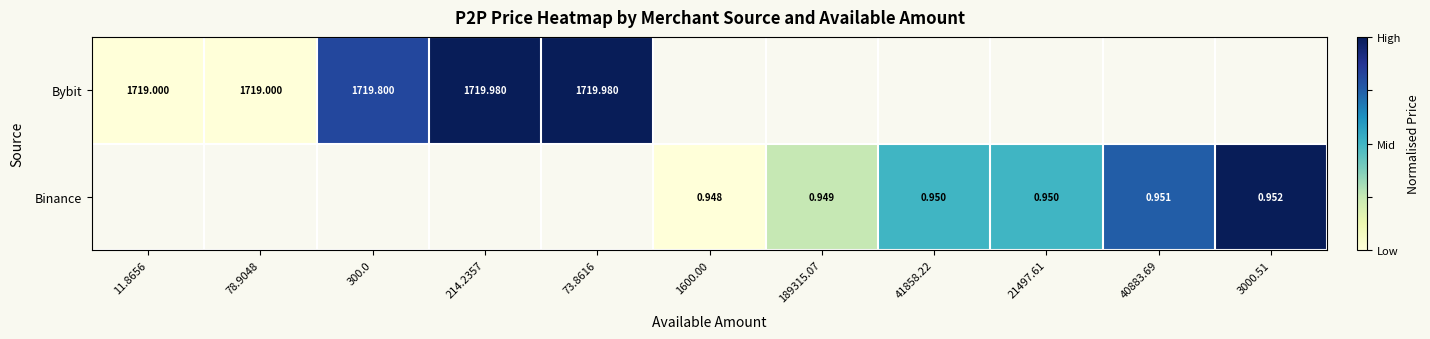

At how many categories does at least one series exceed 0?

8